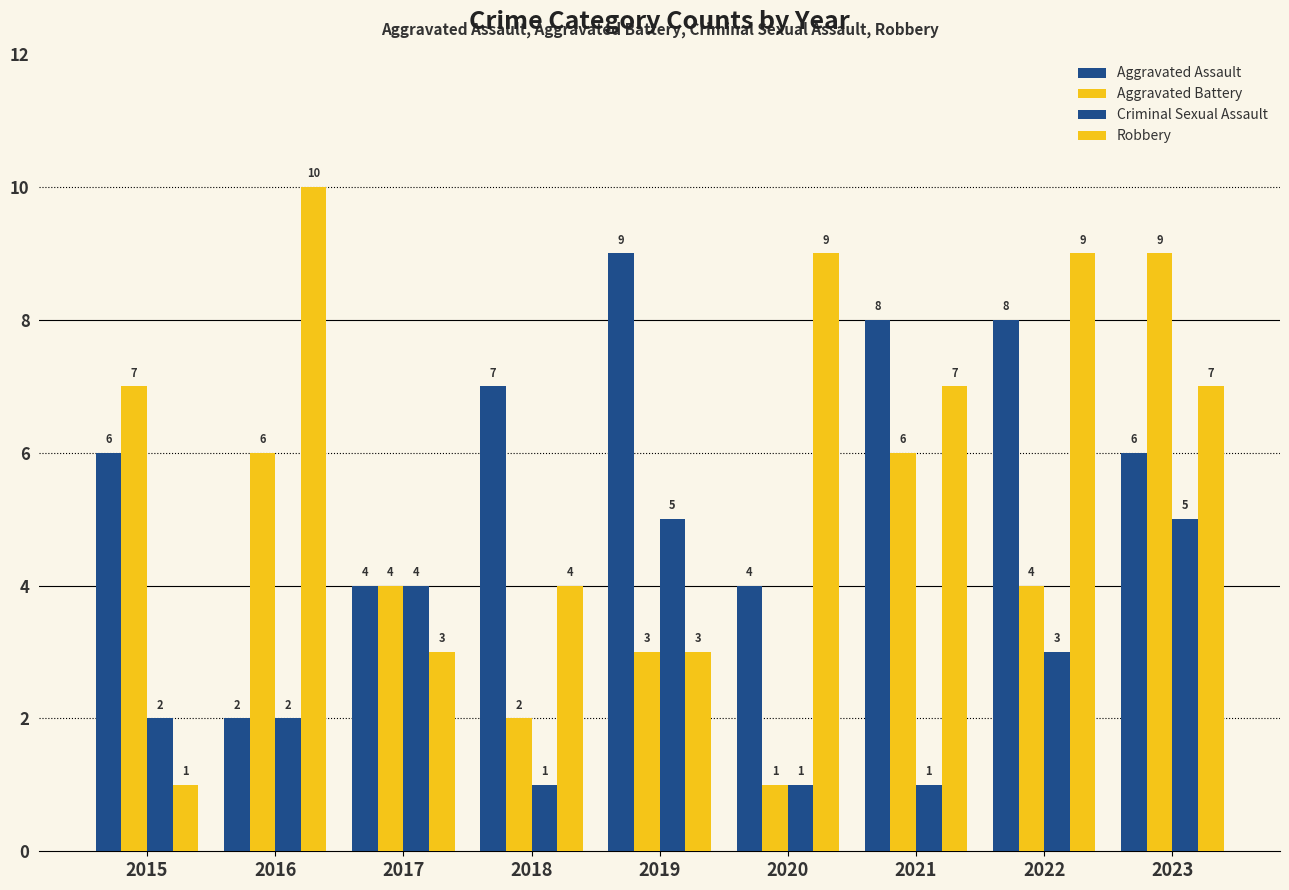

Reading left to right, what are all the values shown in this chart?

Aggravated Assault: 6	2	4	7	9	4	8	8	6
Aggravated Battery: 7	6	4	2	3	1	6	4	9
Criminal Sexual Assault: 2	2	4	1	5	1	1	3	5
Robbery: 1	10	3	4	3	9	7	9	7